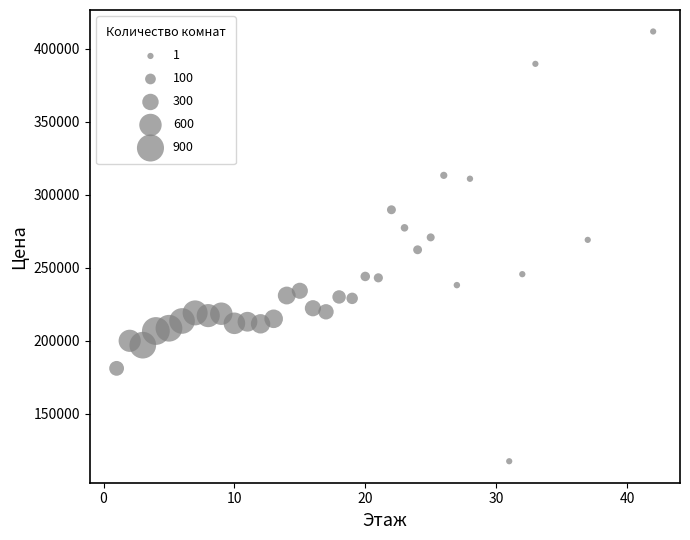

What is the range of Y values (max minus min)?

294044.0